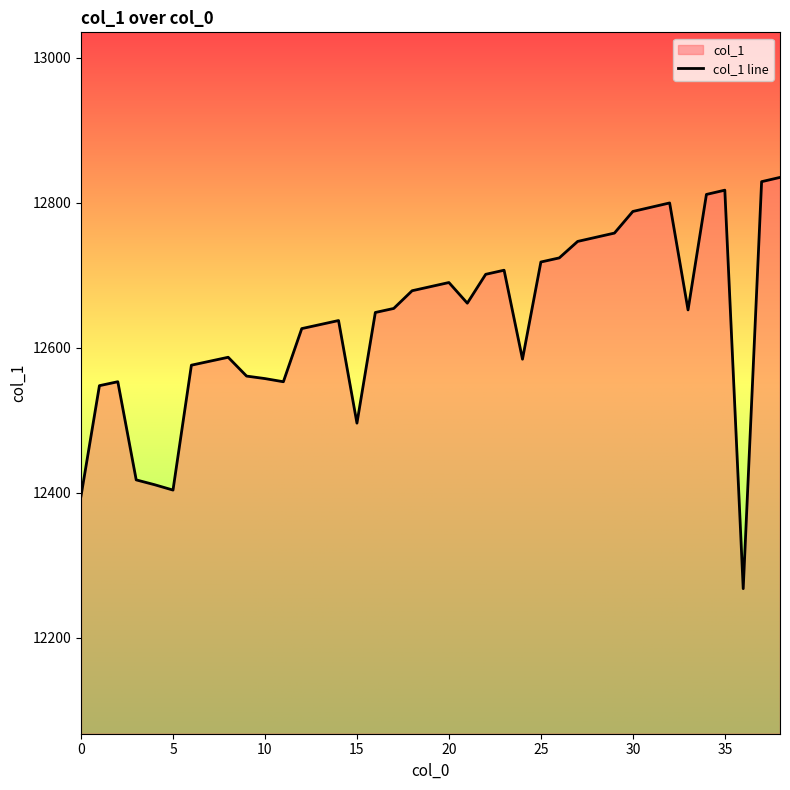

What is the maximum value shown in the chart?

12834.9